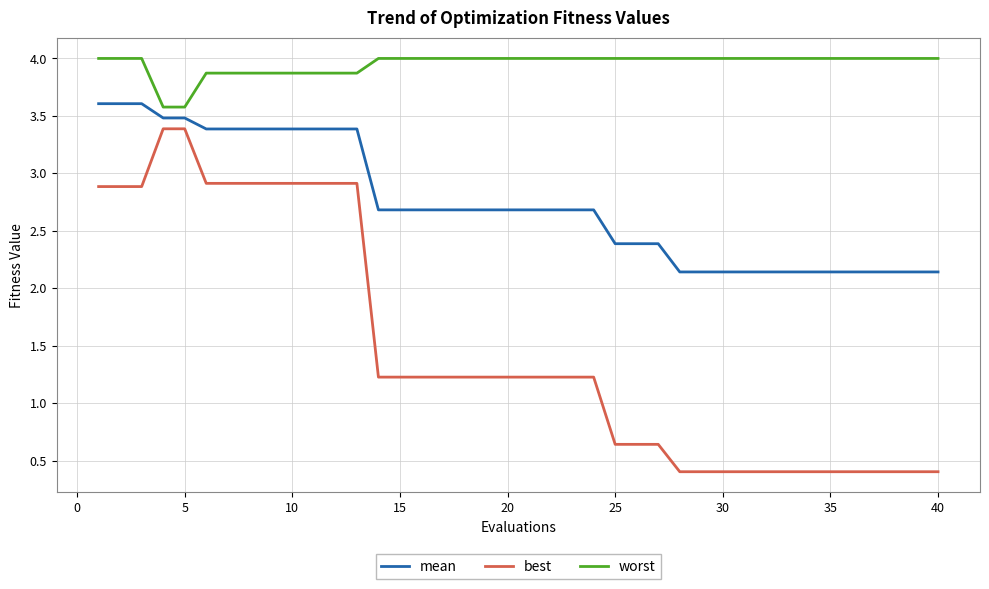

True or false: best and mean cross at least once.

False